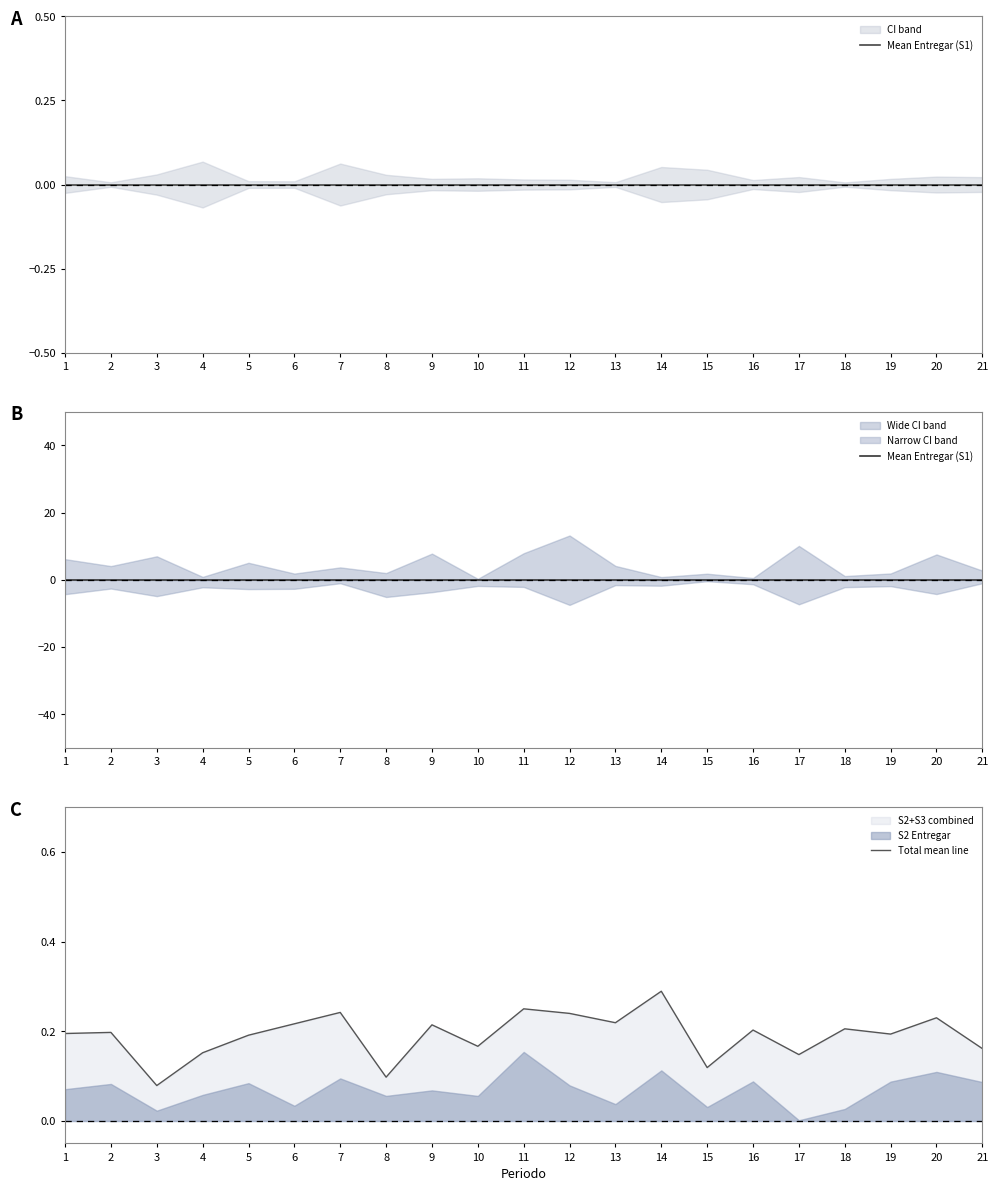

How many series are shown in this chart?

2